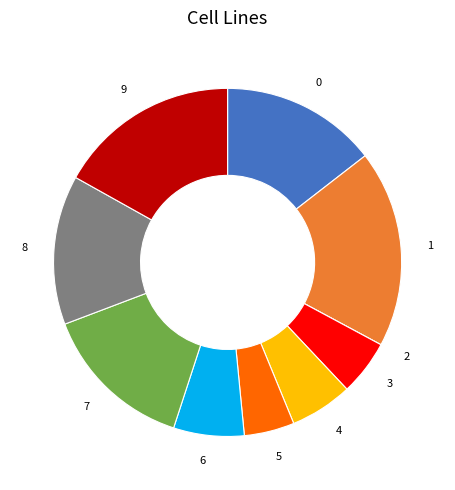

Does any single category account for the majority?

No